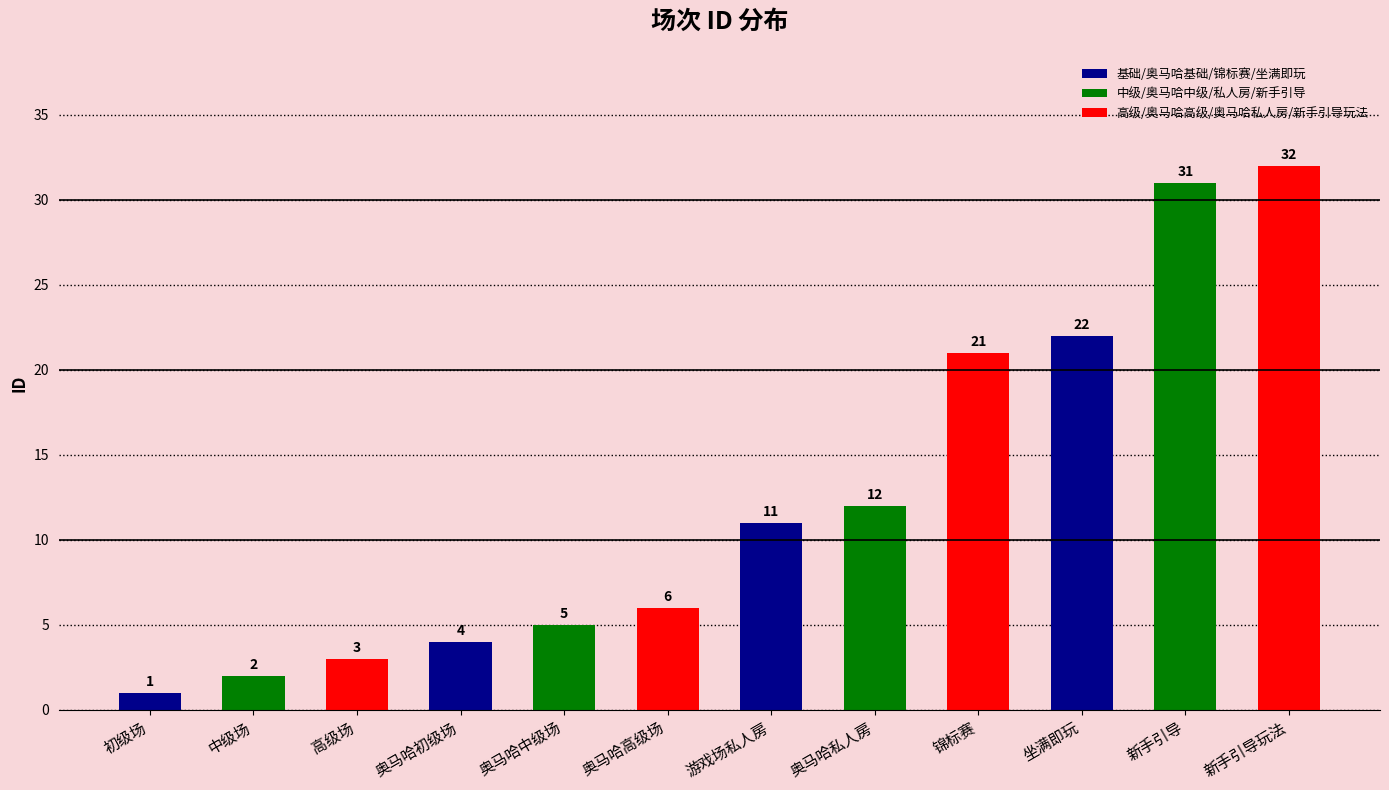

What is the difference between the values at 新手引导玩法 and 奥马哈中级场?

27